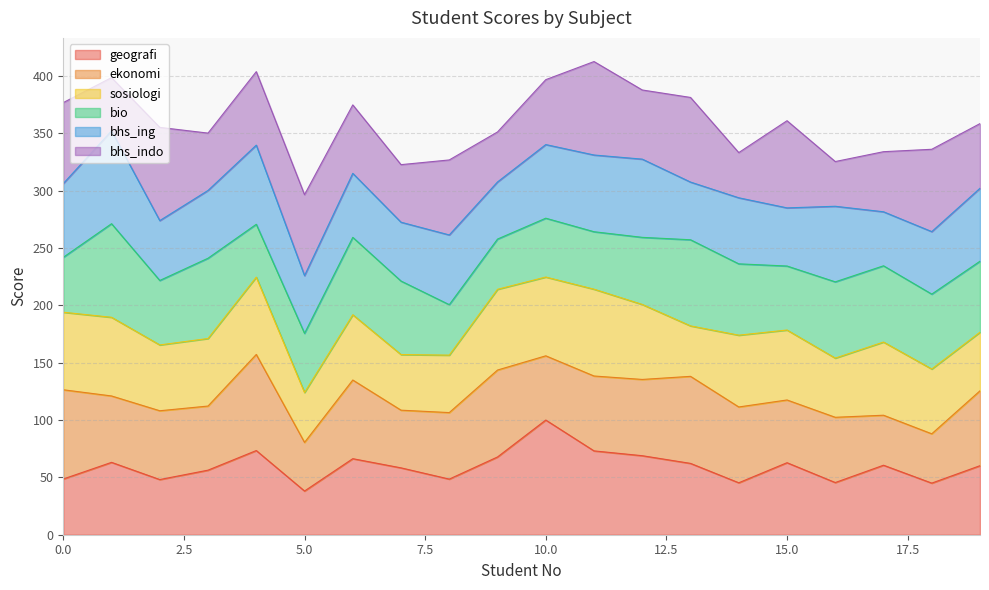

Between which two adjacent categories do sosiologi and bhs_ing first intersect?

0 and 1